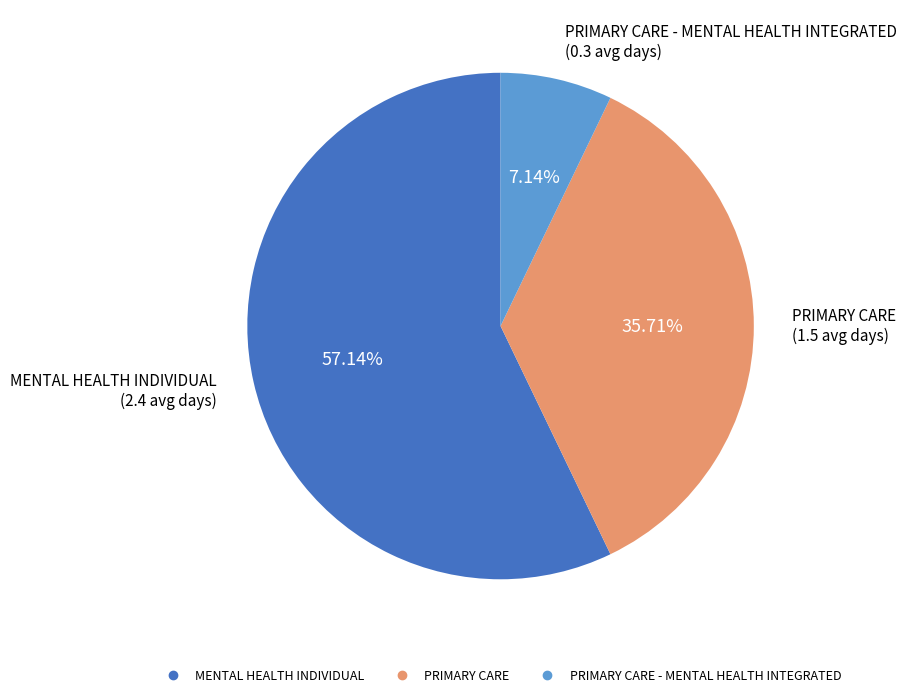

Does any single category account for the majority?

Yes